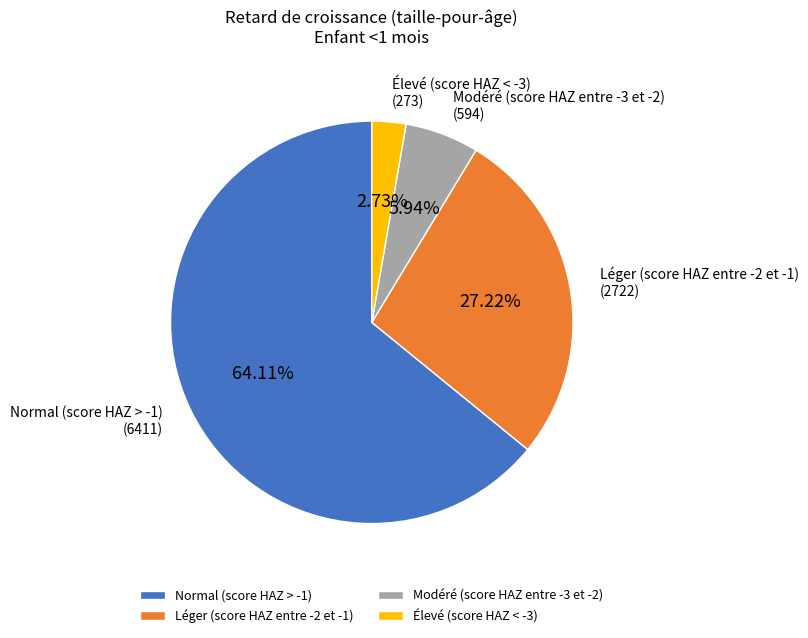

To the nearest percent, what is the difference between the Normal (score HAZ > -1) and Élevé (score HAZ < -3) slice percentages?

61%